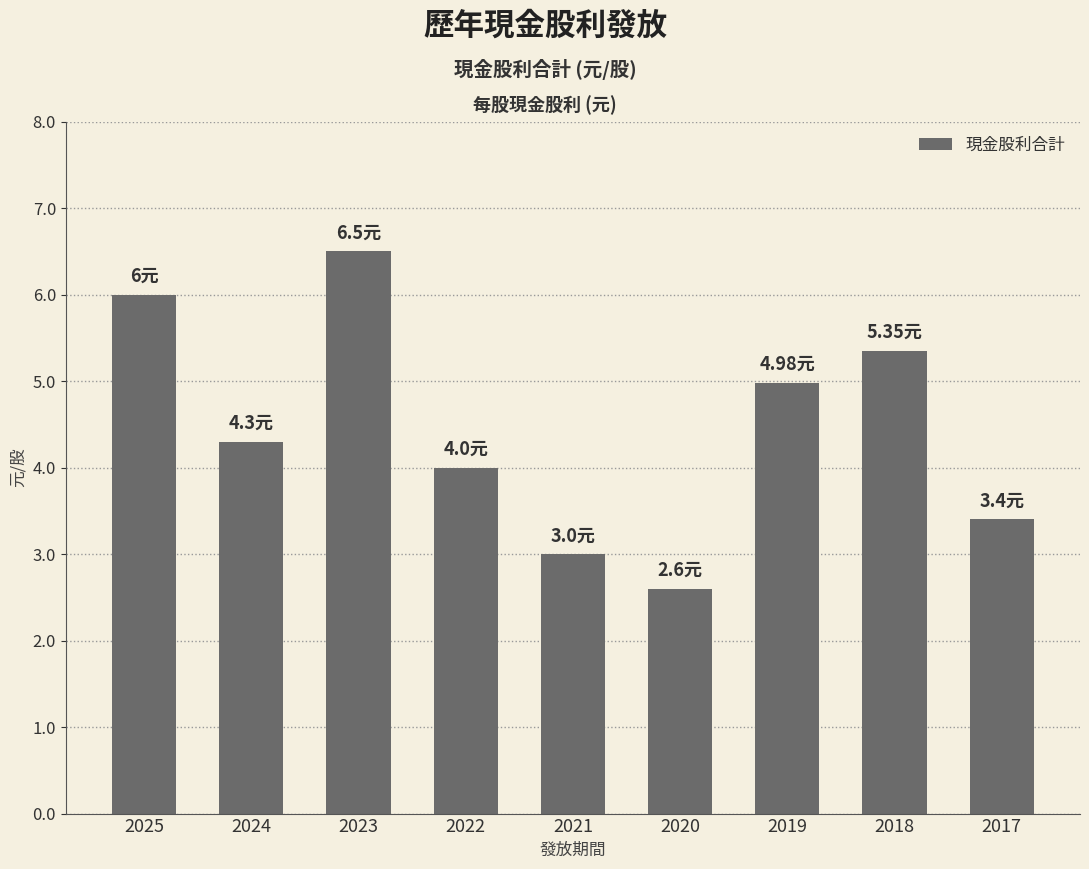

Approximately how many times larger is the value at 2023 compared to 2021?

2.2